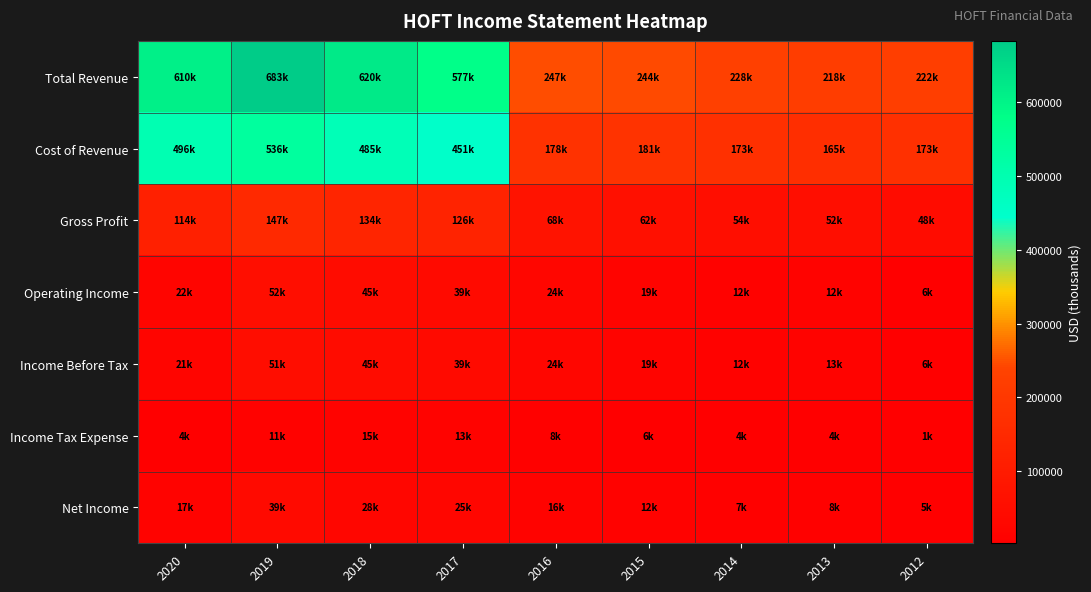

What is the minimum value shown in the chart?

1900